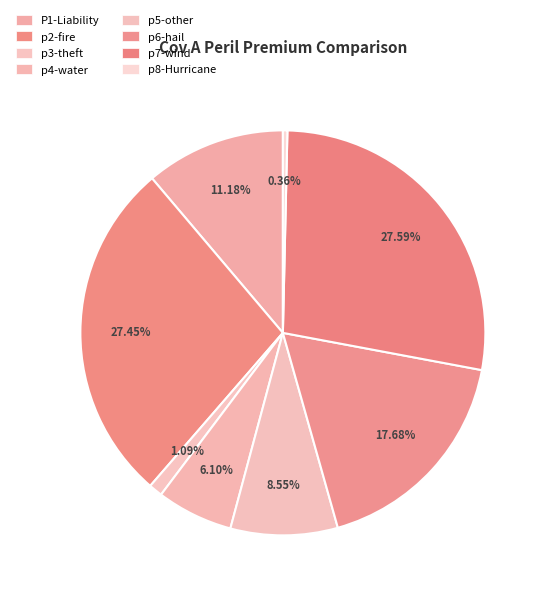

Approximately how many times larger is the value at p7-wind compared to p8-Hurricane?

77.0